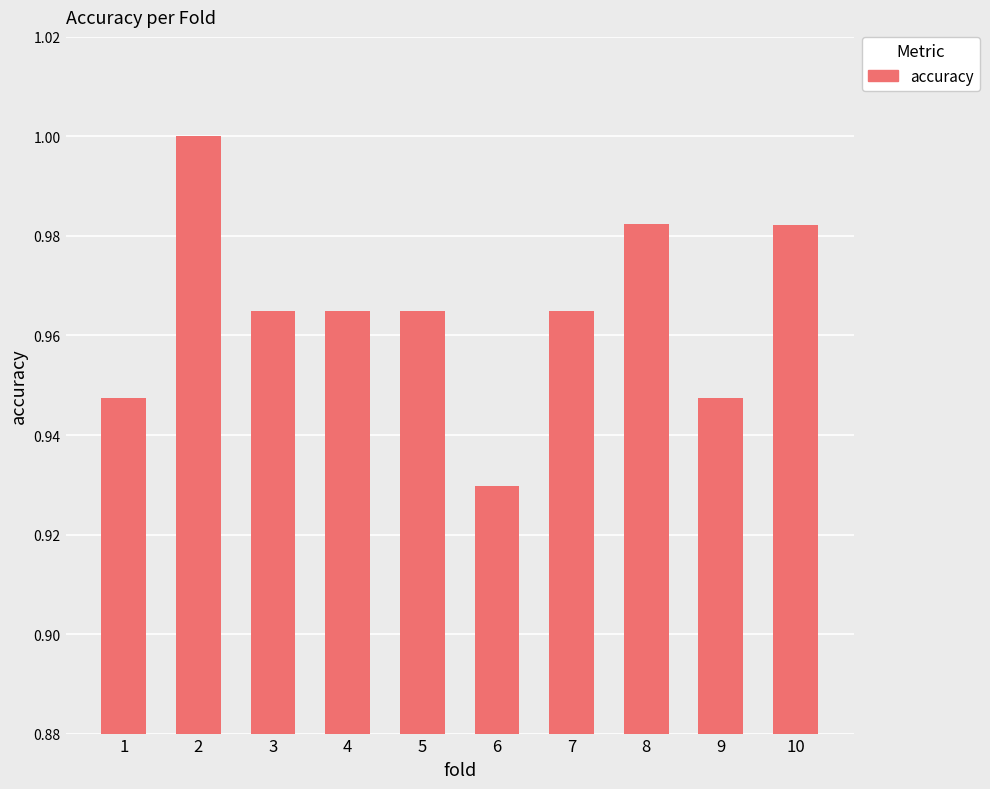

Where is the data nearest to the value 0?

6